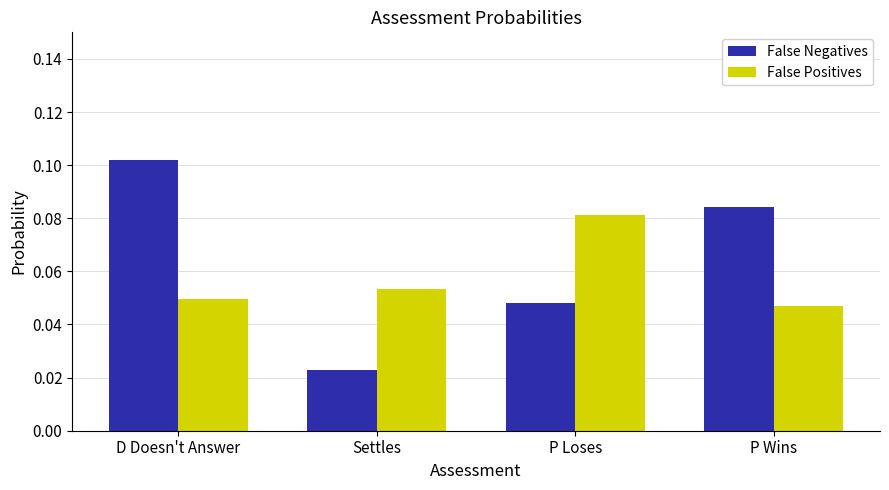

What is the total value across all series at D Doesn't Answer?

0.2